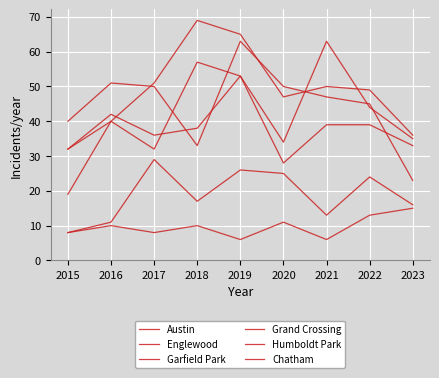

Between 2016 and 2023, which series saw the biggest shift?

Englewood